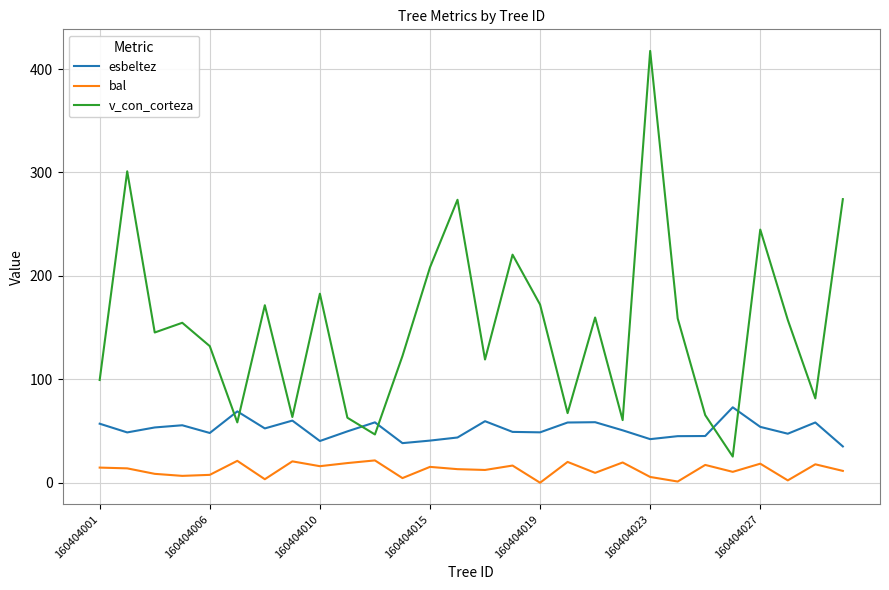

True or false: v_con_corteza and bal cross at least once.

False